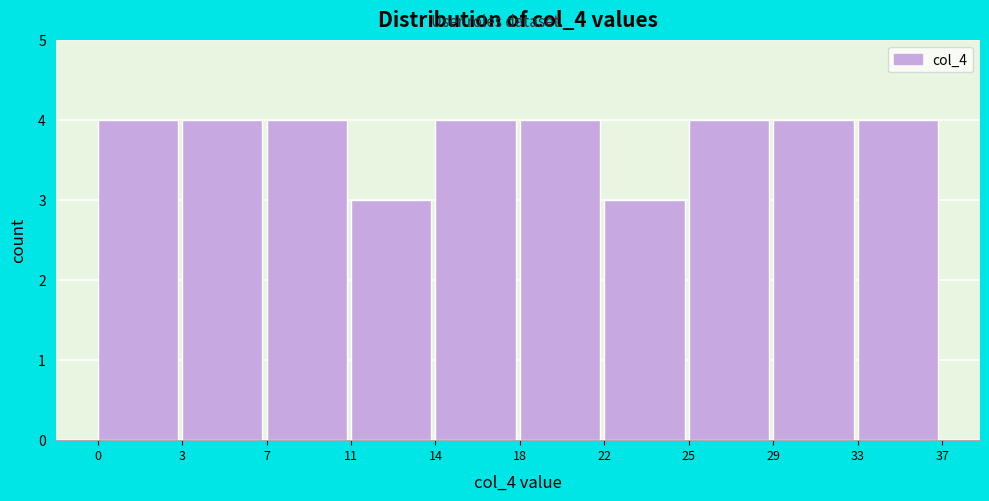

Reading right to left, extract all data points from this chart.

33=4	29=4	25=4	22=3	18=4	14=4	11=3	7=4	3=4	0=4